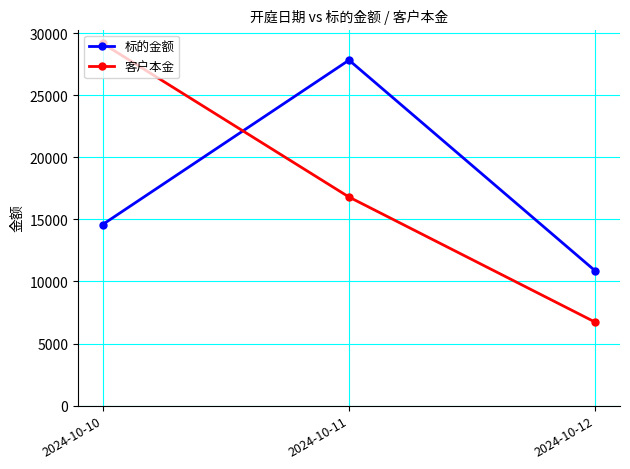

What is the value of the 标的金额 point at the 2nd from the left?

27820.4